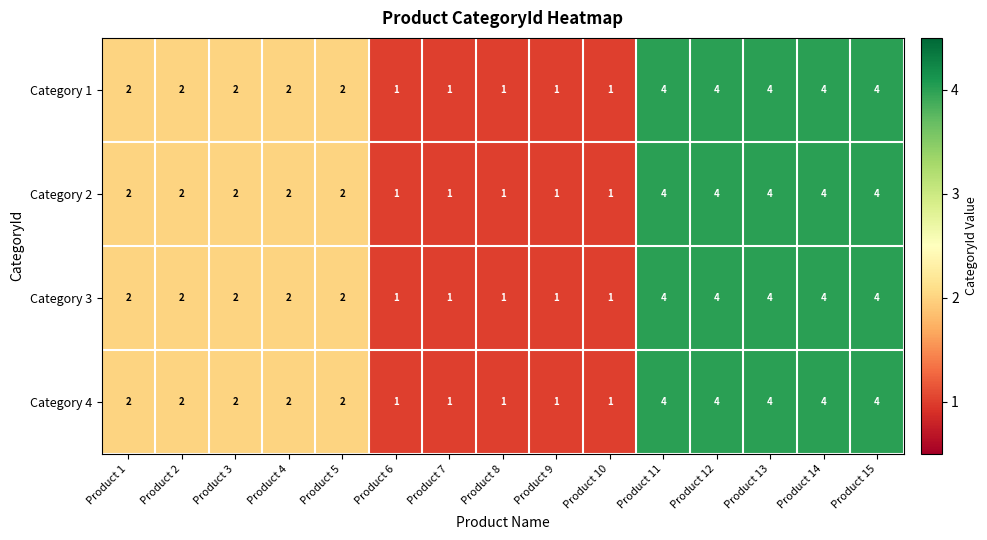

What is the sum of all Category 3 values?

35